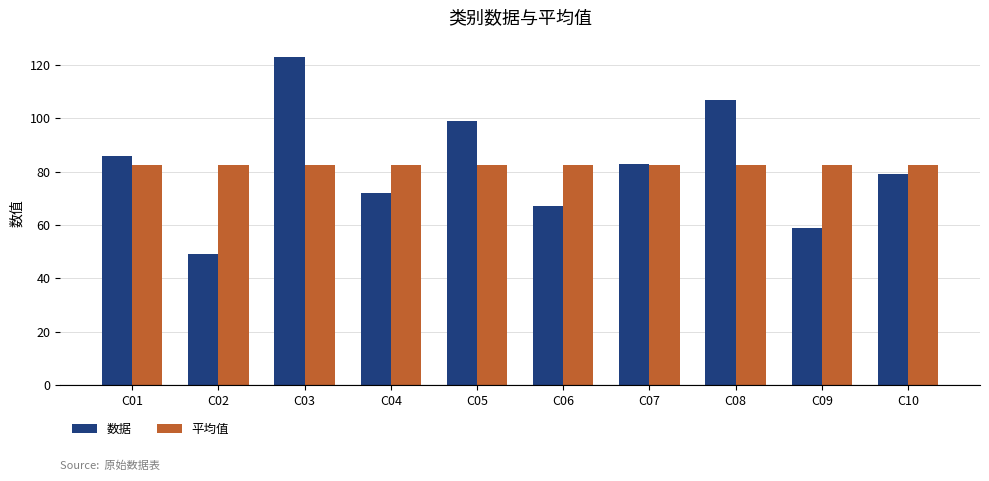

Reading right to left, transcribe all the data shown in this chart.

数据: 79.0	59.0	107.0	83.0	67.0	99.0	72.0	123.0	49.0	86.0
平均值: 82.4	82.4	82.4	82.4	82.4	82.4	82.4	82.4	82.4	82.4